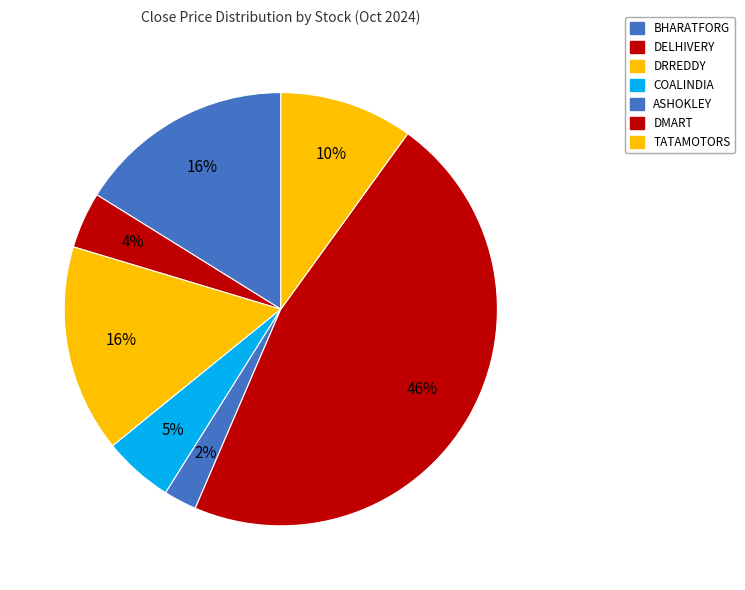

How many segments does this pie chart have?

7